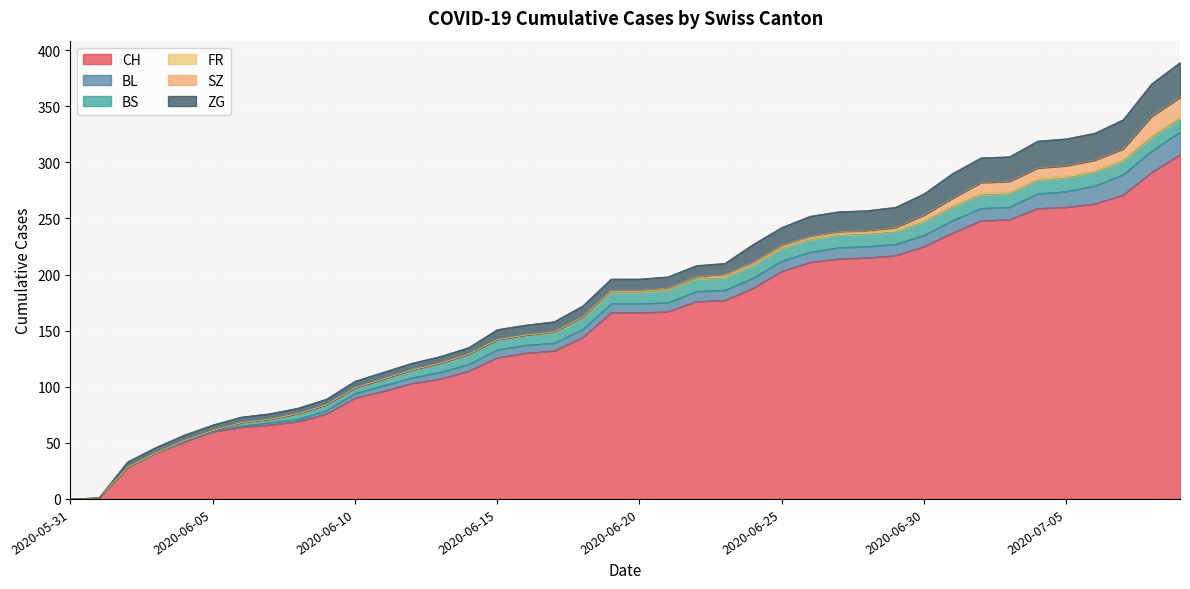

What is the spread (max minus min) of values at 2020-06-16?

130